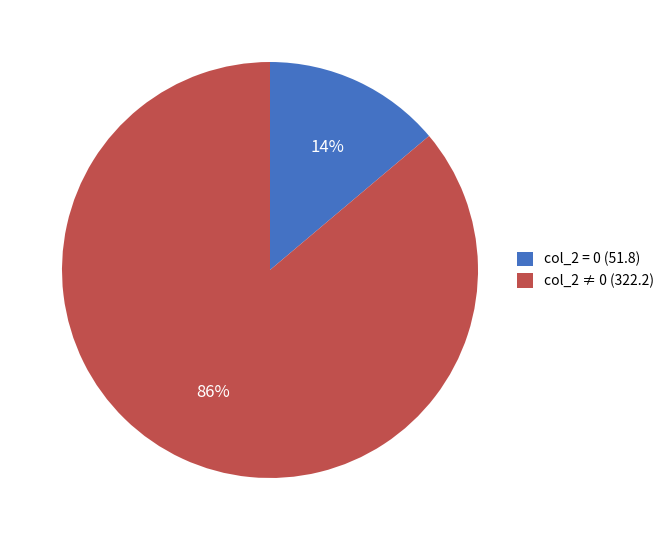

True or false: col_2 ≠ 0 (322.2) accounts for 75% of the total.

False